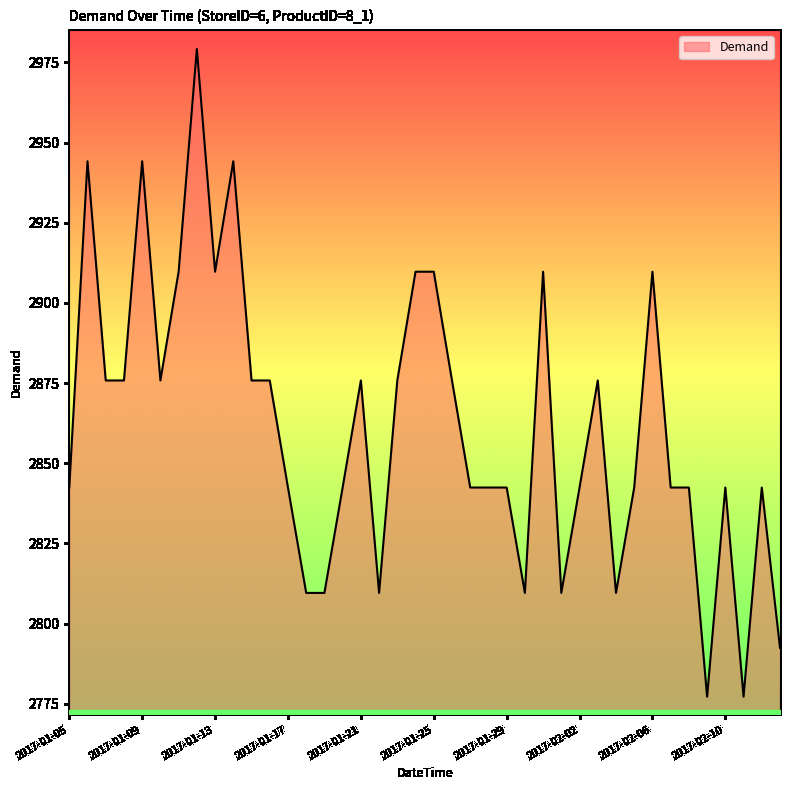

Reading right to left, what are all the values shown in this chart?

2792.5	2842.4	2777.2	2842.4	2777.2	2842.4	2842.4	2909.7	2842.4	2809.6	2875.8	2842.4	2809.6	2909.7	2809.6	2842.4	2842.4	2842.4	2875.8	2909.7	2909.7	2875.8	2809.6	2875.8	2842.4	2809.6	2809.6	2842.4	2875.8	2875.8	2944.2	2909.7	2979.2	2909.7	2875.8	2944.2	2875.8	2875.8	2944.2	2842.4